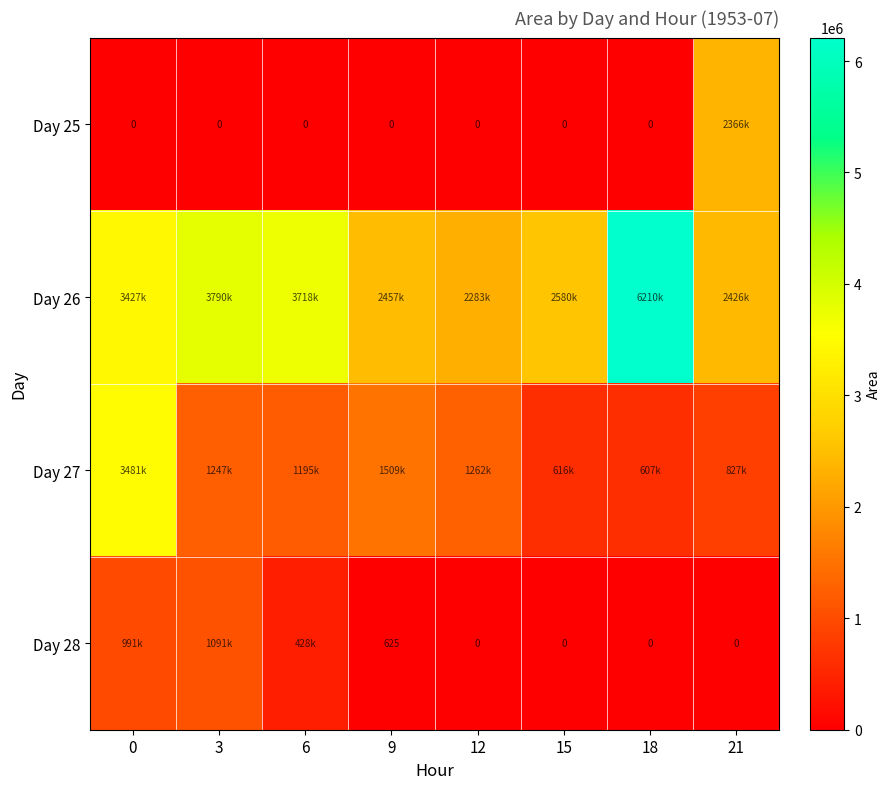

True or false: Day 28 has a value of -661561 at 18.

False